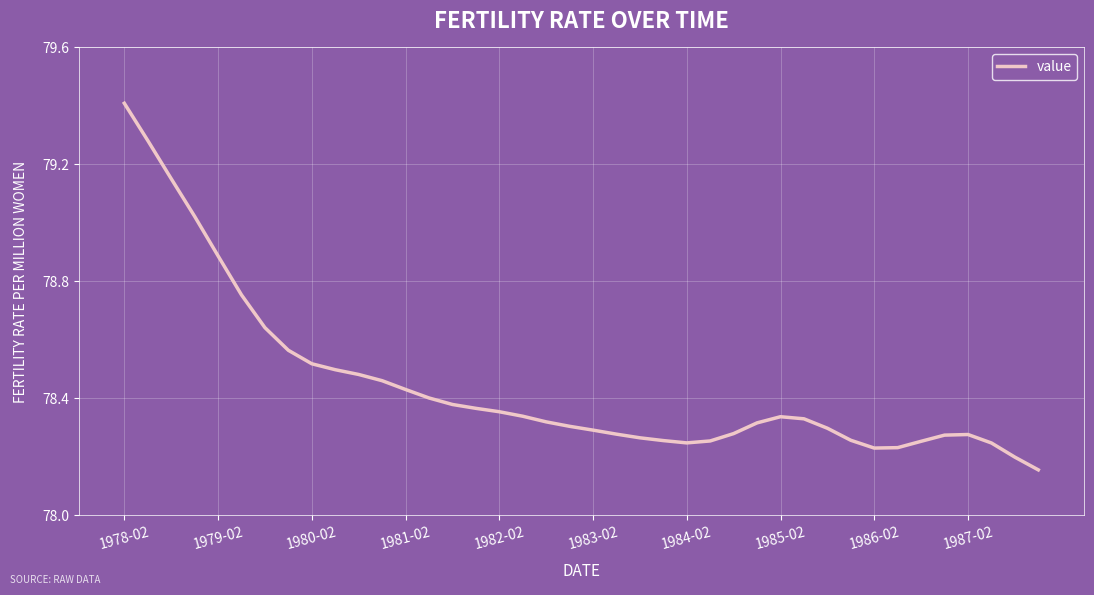

What is the difference between the maximum and second lowest values?

1.2